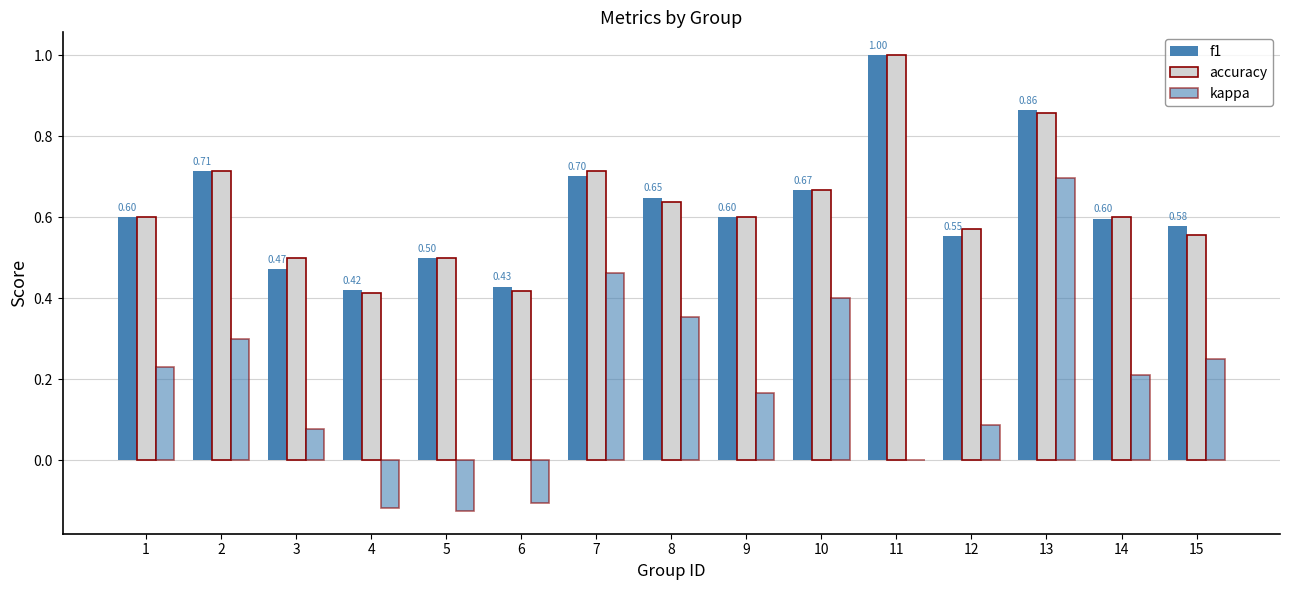

How many groups of bars are there?

15